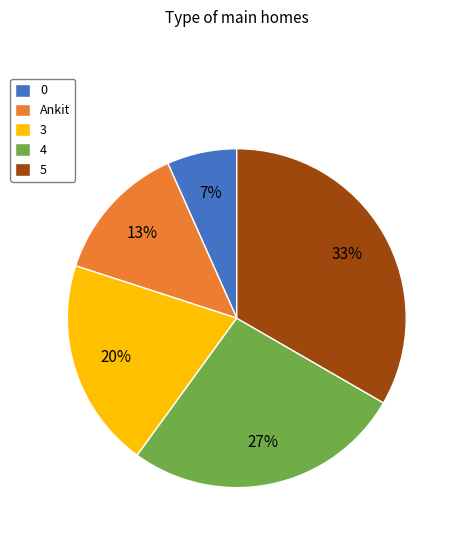

Do 3 and 4 together represent more than half of the pie?

No